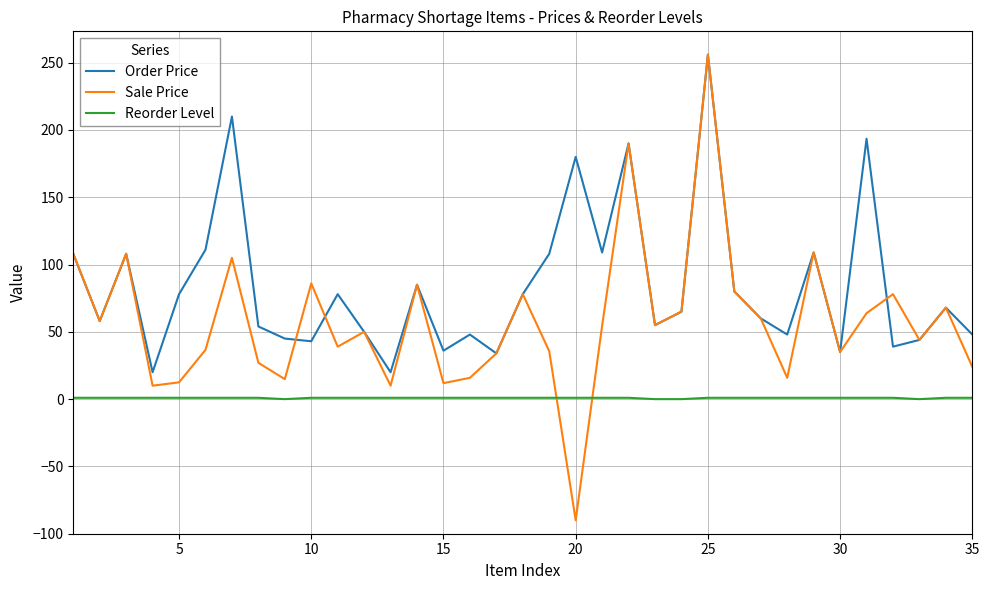

After their last crossing, which series has the higher values: Reorder Level or Sale Price?

Sale Price